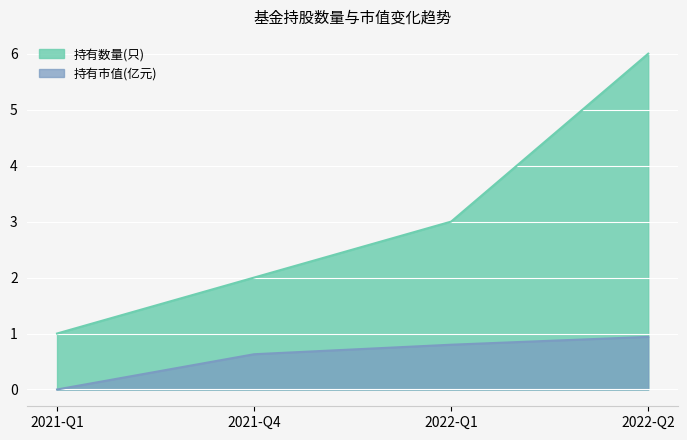

Which series has the largest range (max minus min)?

持有数量(只)